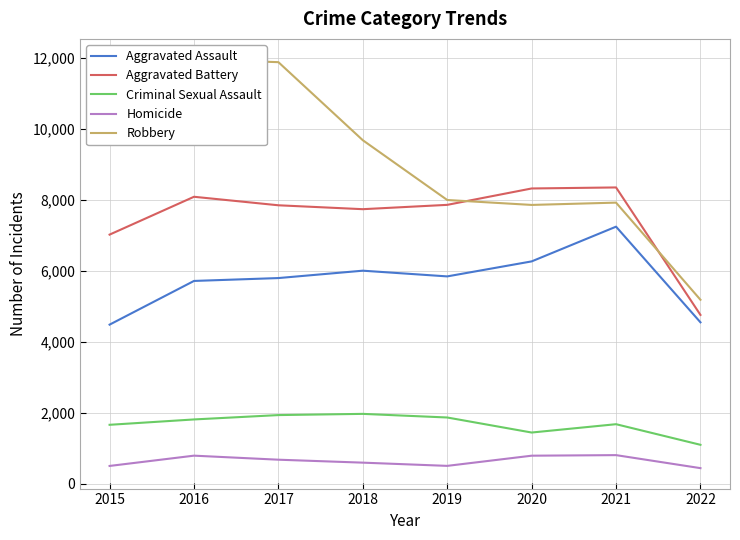

Is this an area chart (filled region under the line)?

No